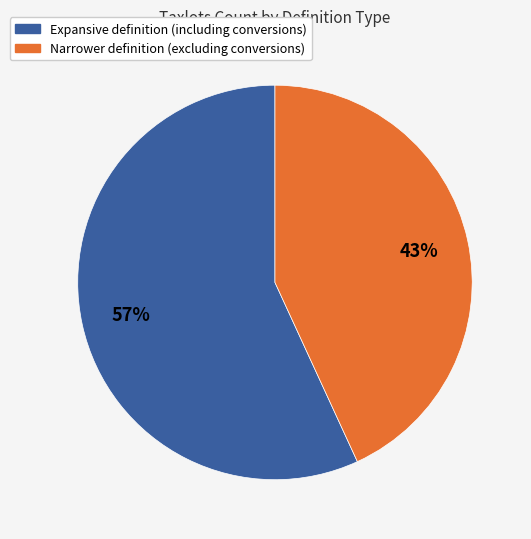

To the nearest percent, what is the combined percentage of Narrower definition (excluding conversions) and Expansive definition (including conversions)?

100%